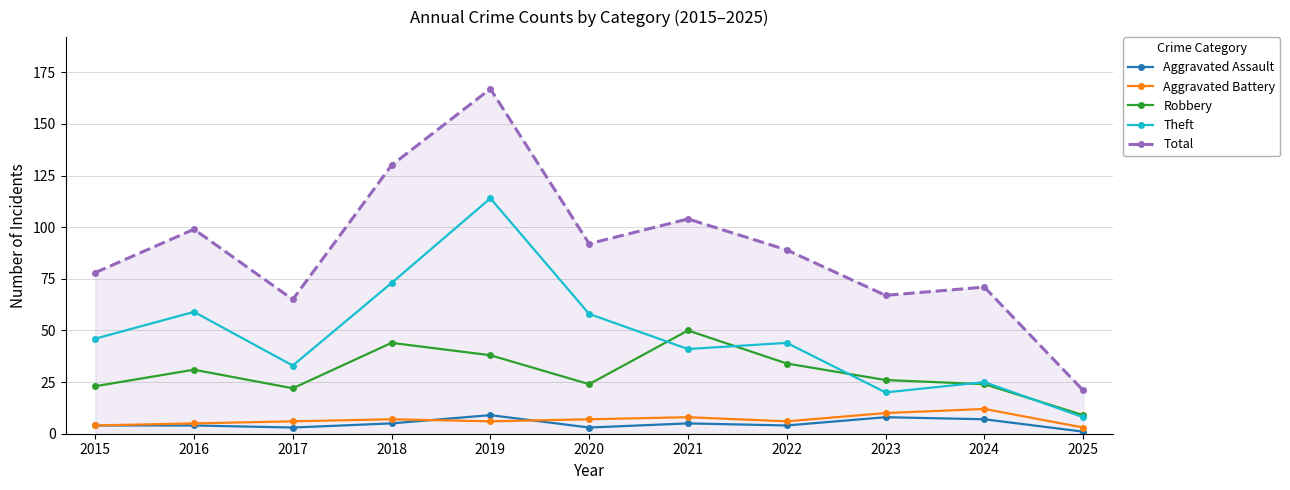

How many series are shown in this chart?

5